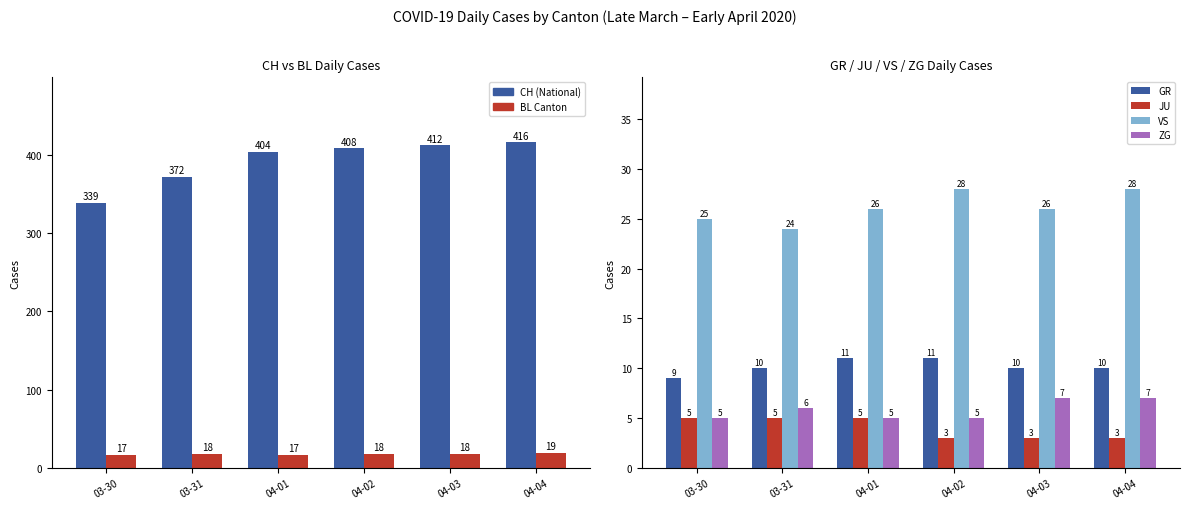

The VS series shows 26 at 04-03. True or false?

True